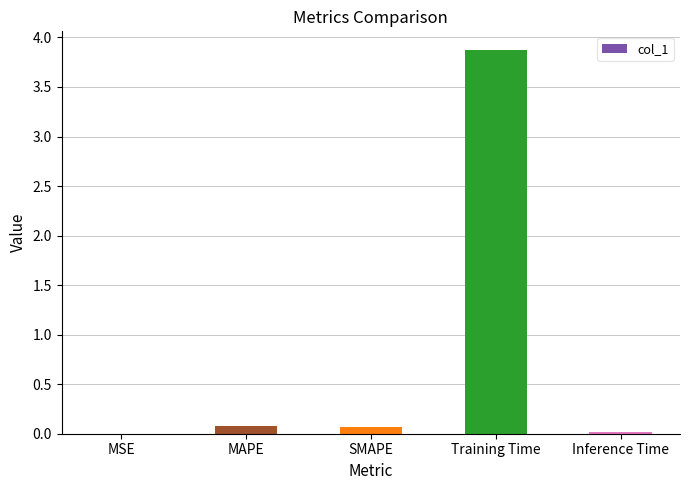

What is the sum of all values?

4.0